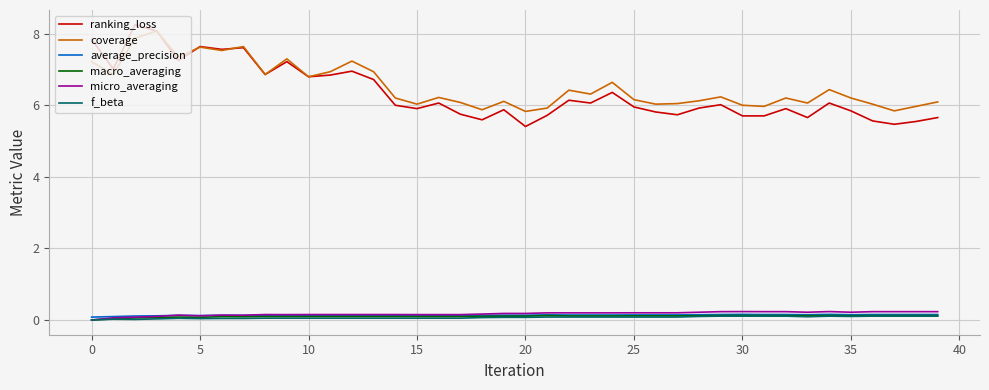

Does the chart have visible grid lines?

Yes